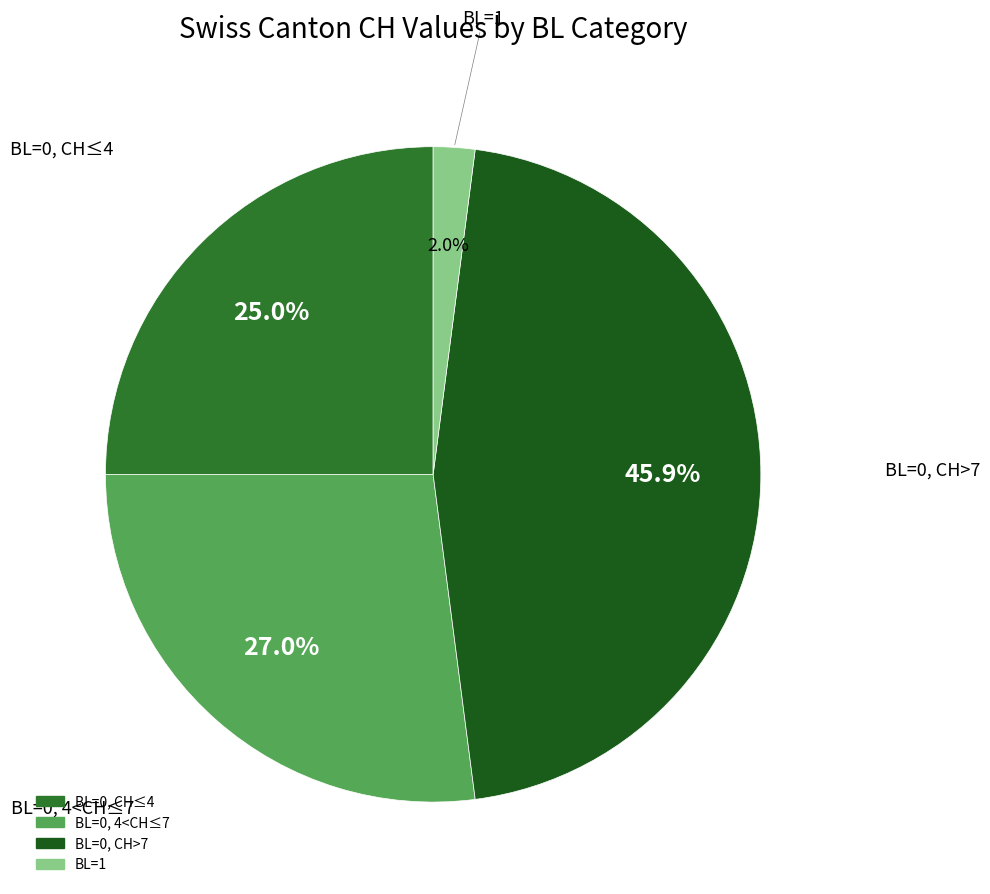

Count the number of slices in the pie.

4